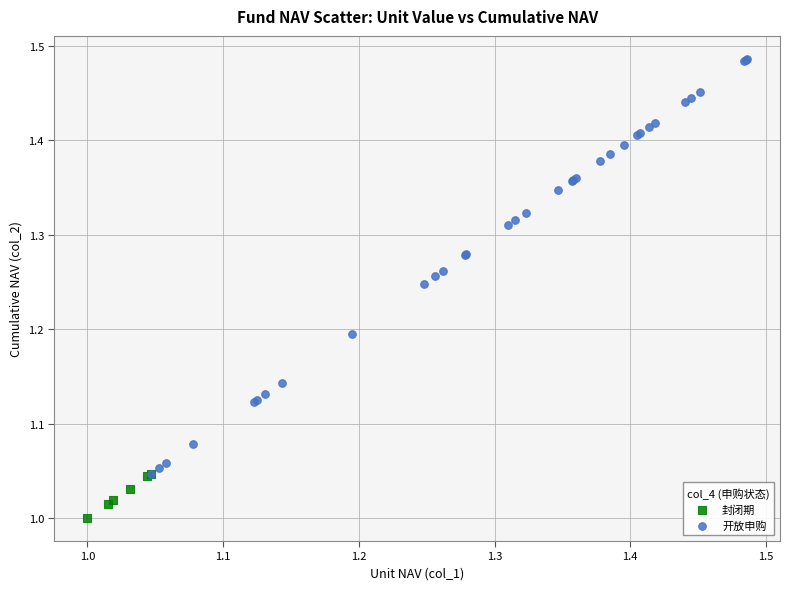

Which series has the largest Y range (max minus min)?

开放申购